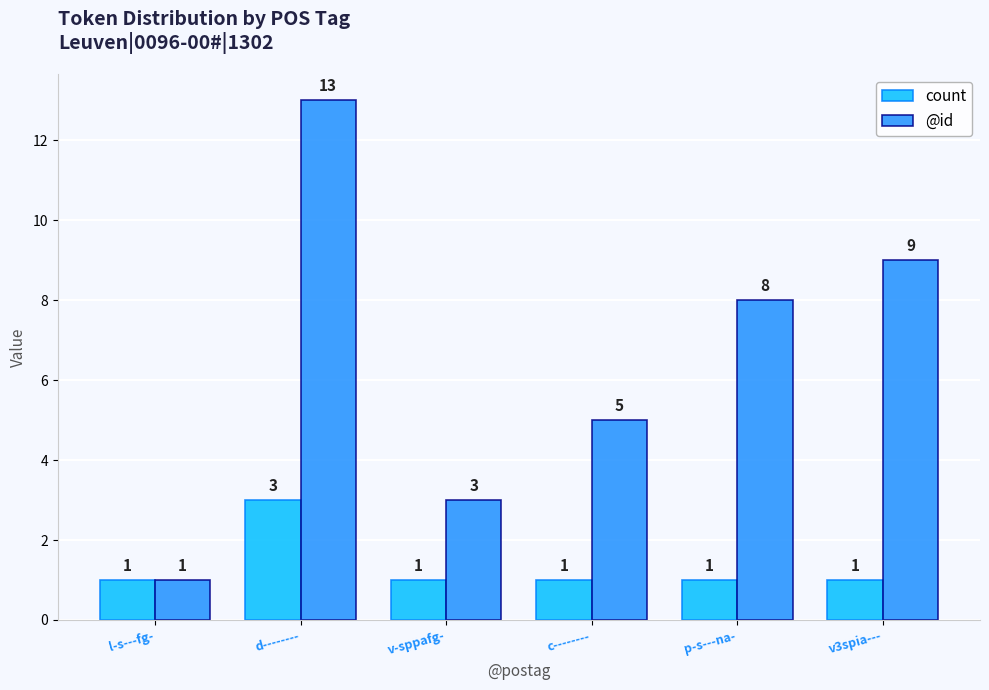

At how many categories does at least one series exceed 12?

1